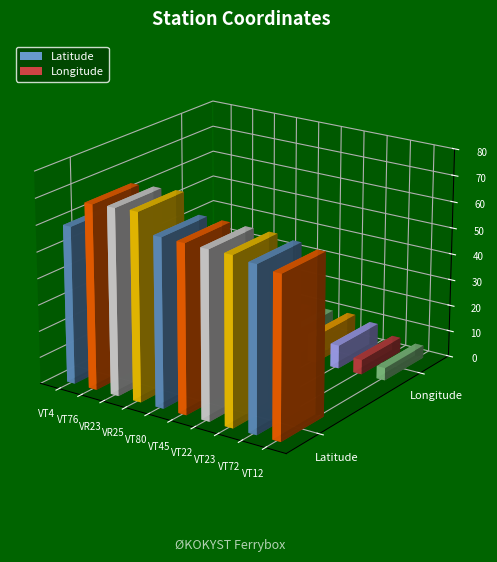

Which series has the largest total across all categories?

Latitude